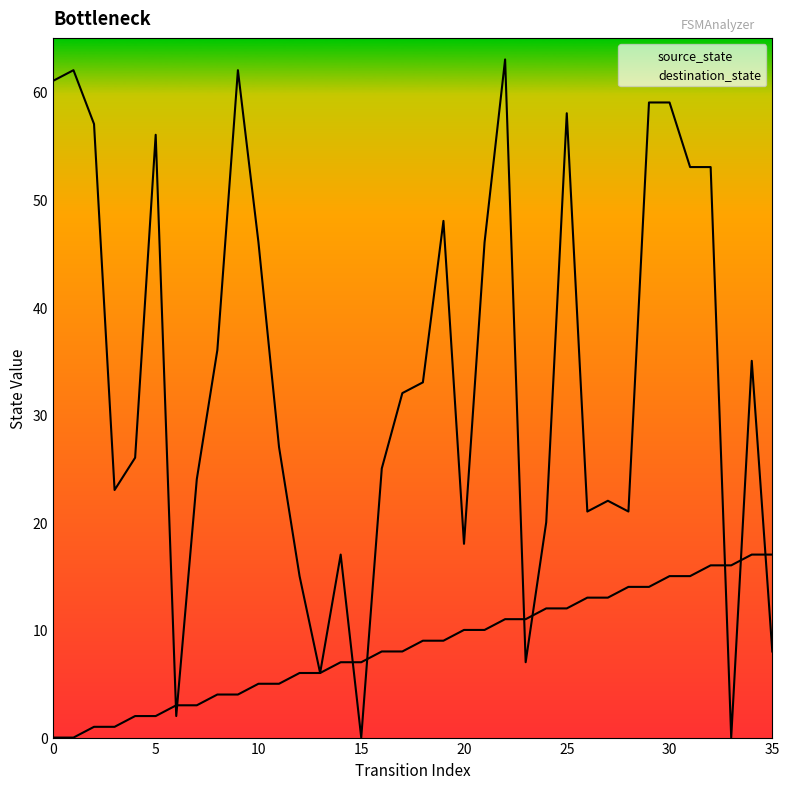

Is the value of destination_state at 28 greater than the value of source_state at 21?

Yes